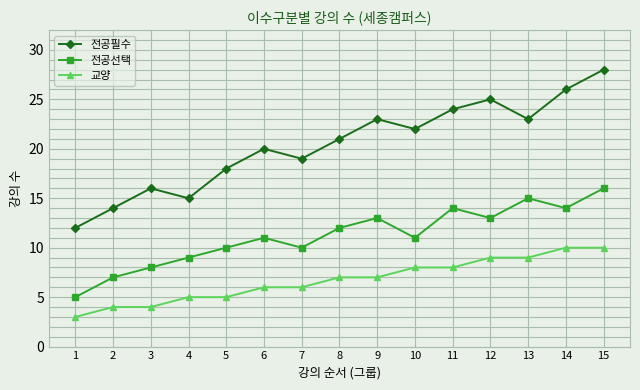

What is the total value across all series at 4?

29